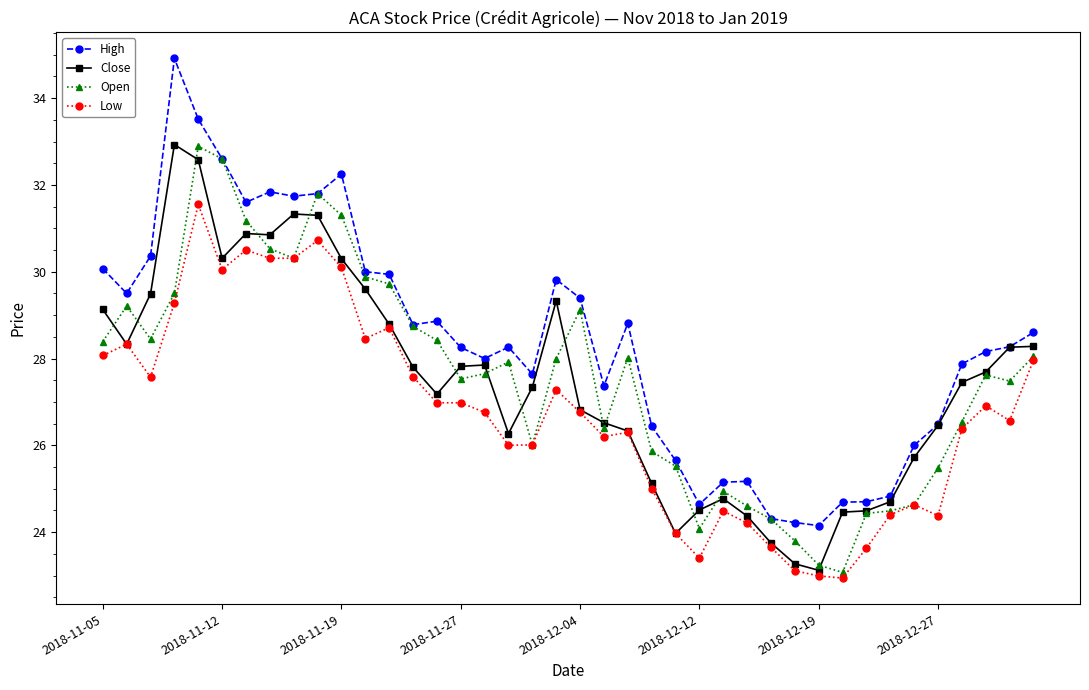

What is the smallest value displayed?

22.9